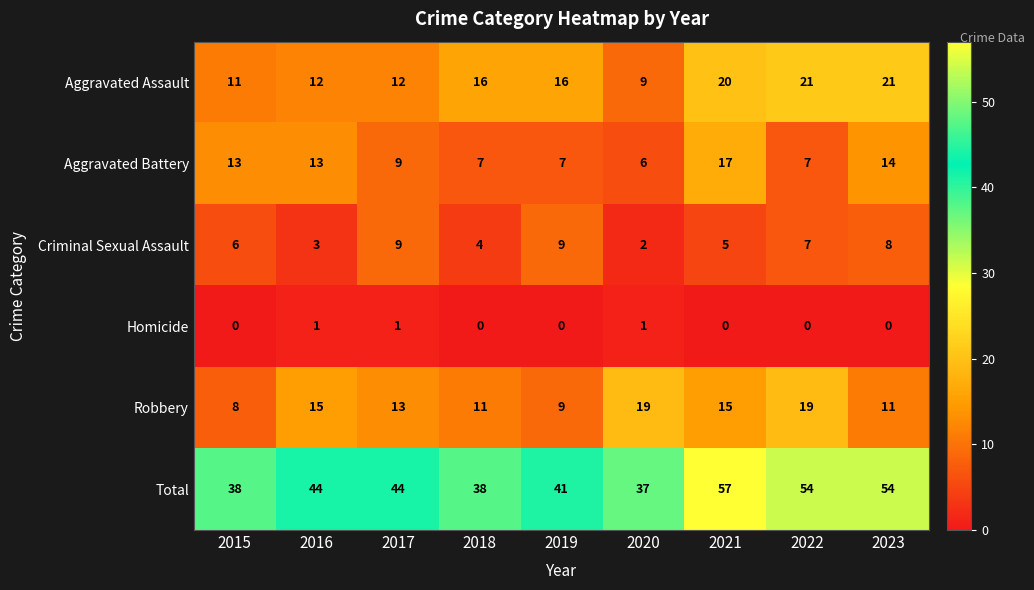

At 2015, list the series in order from smallest to largest.

Homicide, Criminal Sexual Assault, Robbery, Aggravated Assault, Aggravated Battery, Total